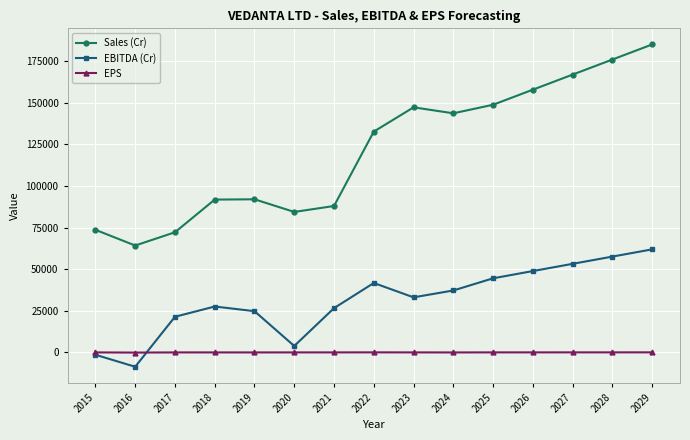

The value of EBITDA (Cr) at 2023 is 33124.0. True or false?

True